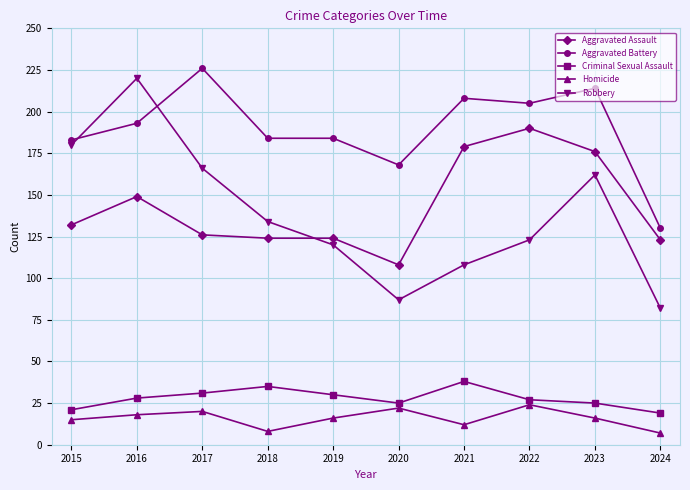

Reading left to right, list all the values displayed in this chart.

Aggravated Assault: 132	149	126	124	124	108	179	190	176	123
Aggravated Battery: 183	193	226	184	184	168	208	205	214	130
Criminal Sexual Assault: 21	28	31	35	30	25	38	27	25	19
Homicide: 15	18	20	8	16	22	12	24	16	7
Robbery: 180	220	166	134	120	87	108	123	162	82